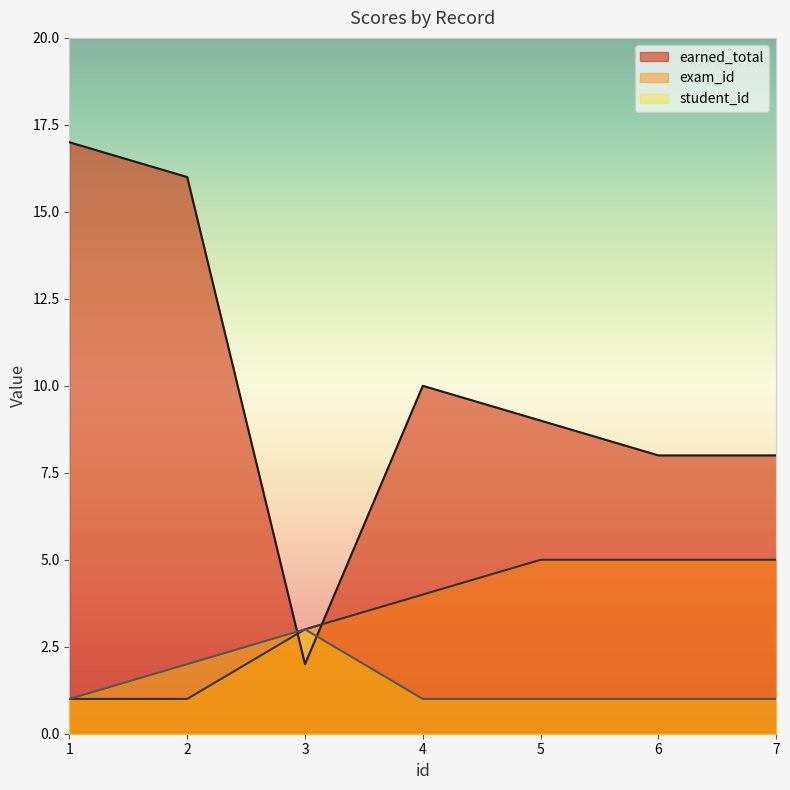

What is the difference between the maximum and minimum values in the student_id series?

2